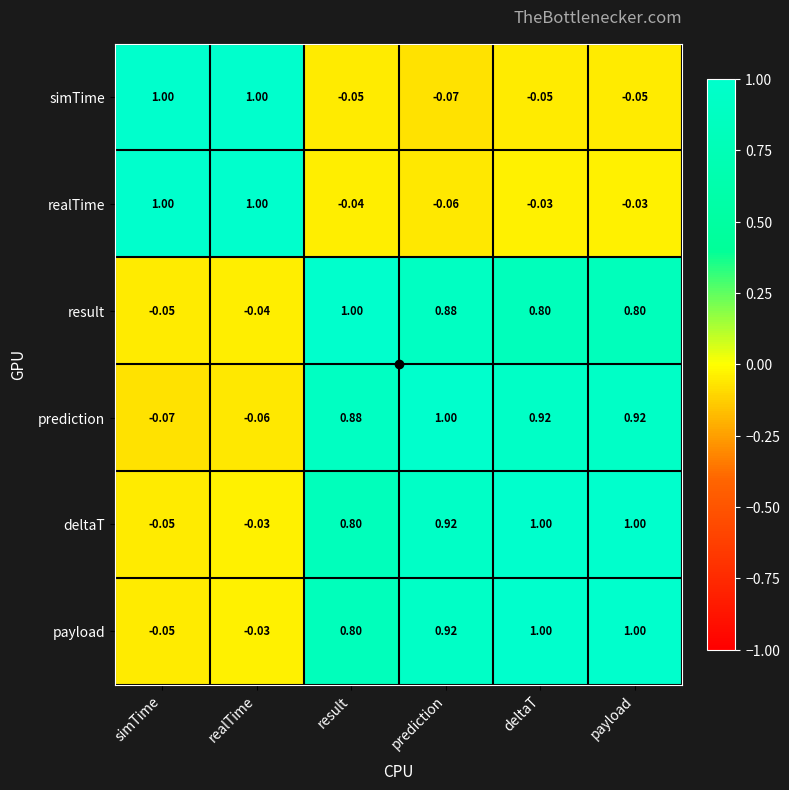

Is the value of deltaT at payload greater than the value of prediction at simTime?

Yes